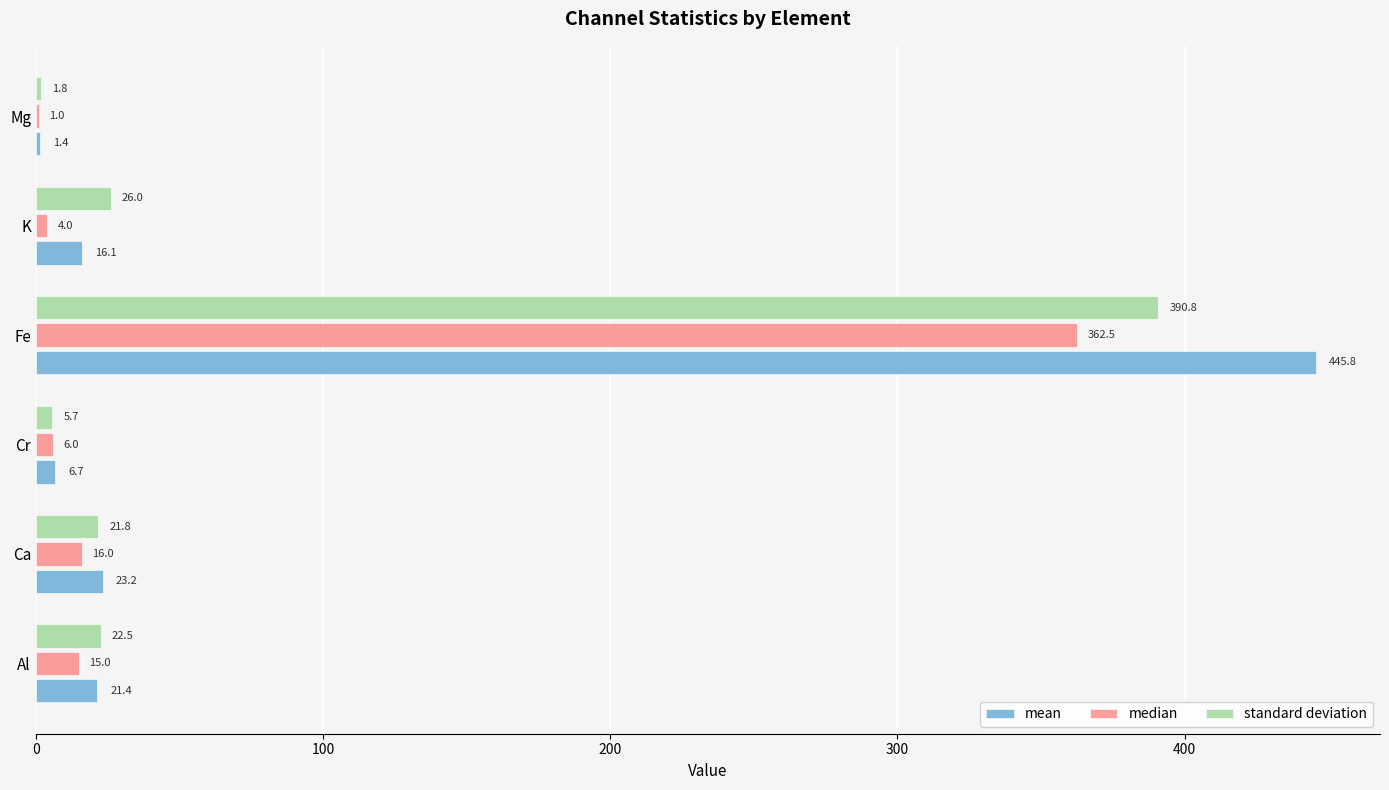

What is the greatest value displayed?

445.8